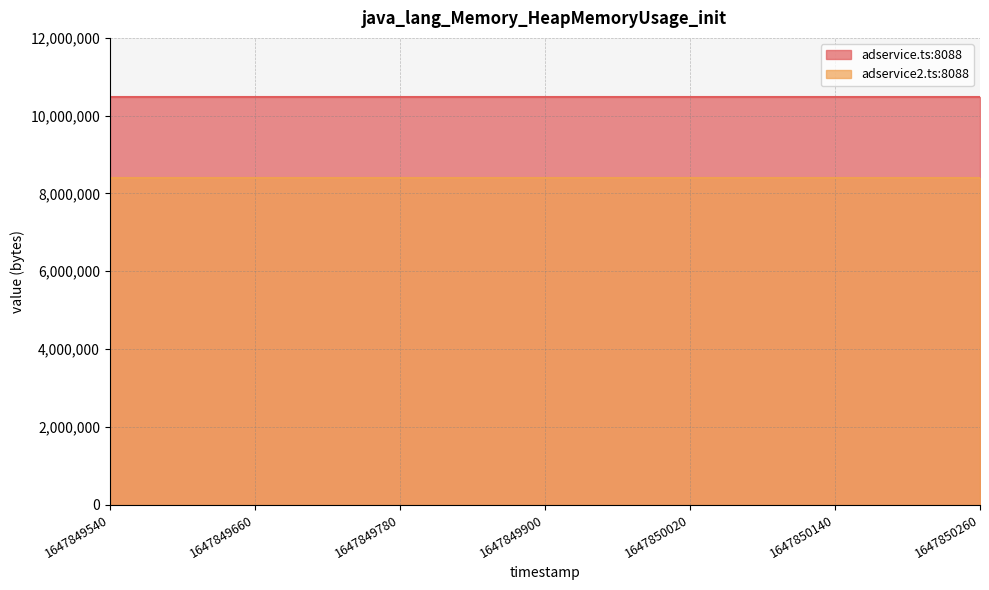

At 1647849900, list the series in order from smallest to largest.

adservice2.ts:8088, adservice.ts:8088